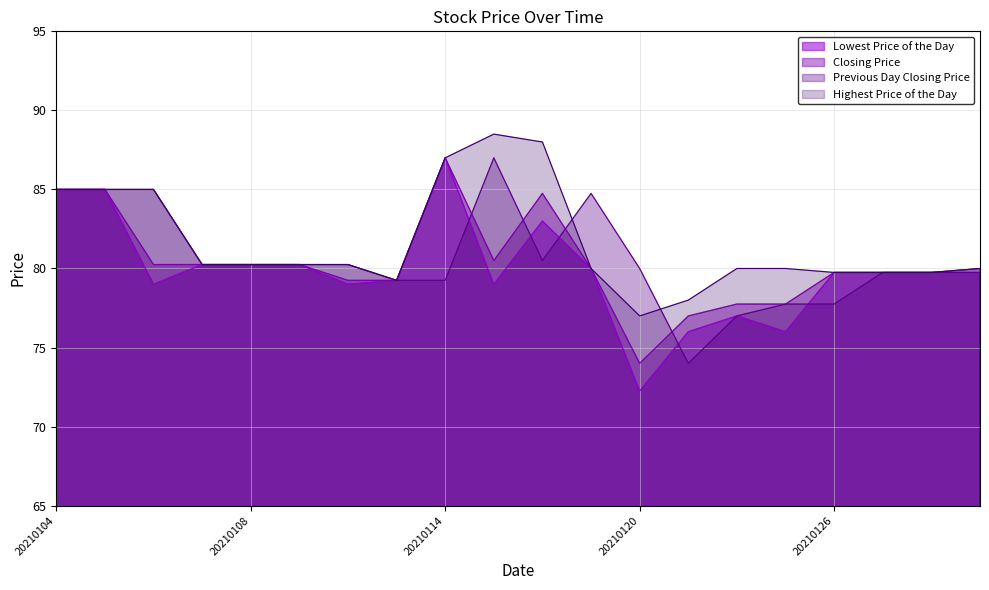

What is the maximum value for Highest Price of the Day?

88.5